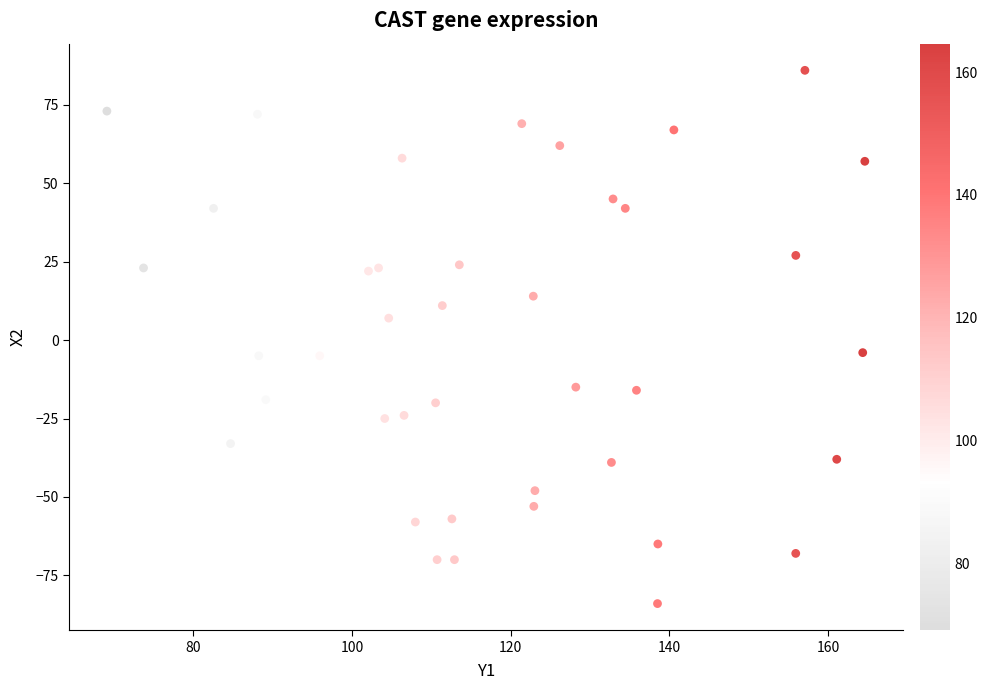

What is the range of Y values (max minus min)?

170